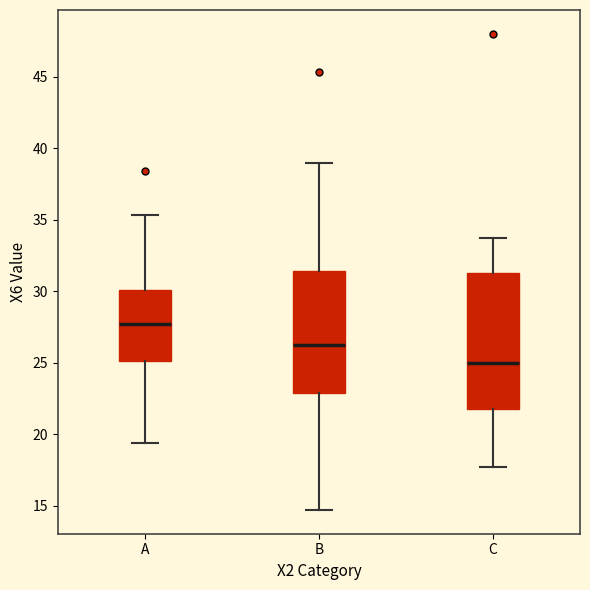

Comparing the boxes themselves (not the whiskers), which one is the tallest?

C